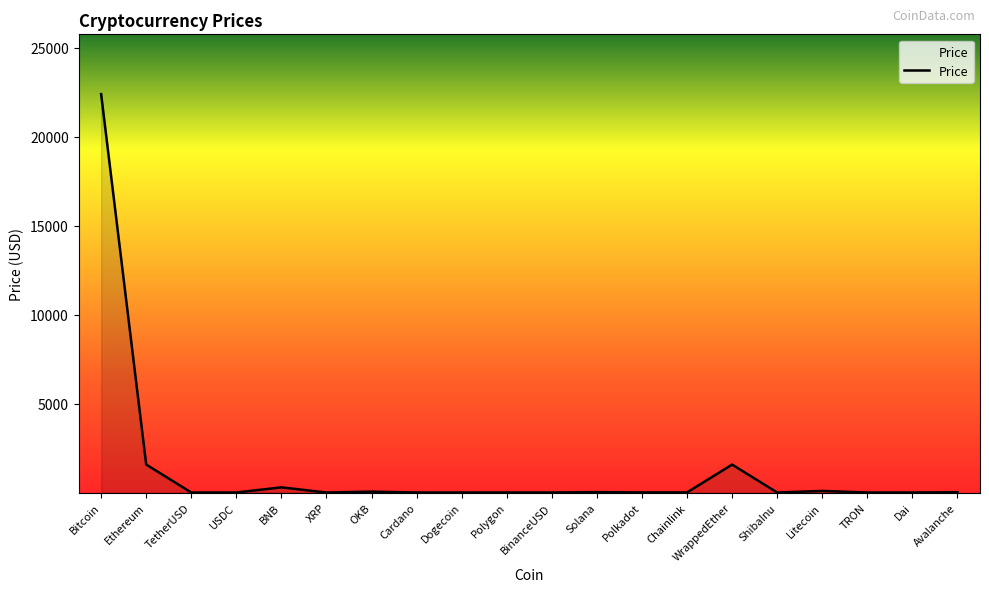

What value does the data have at Solana?

21.2